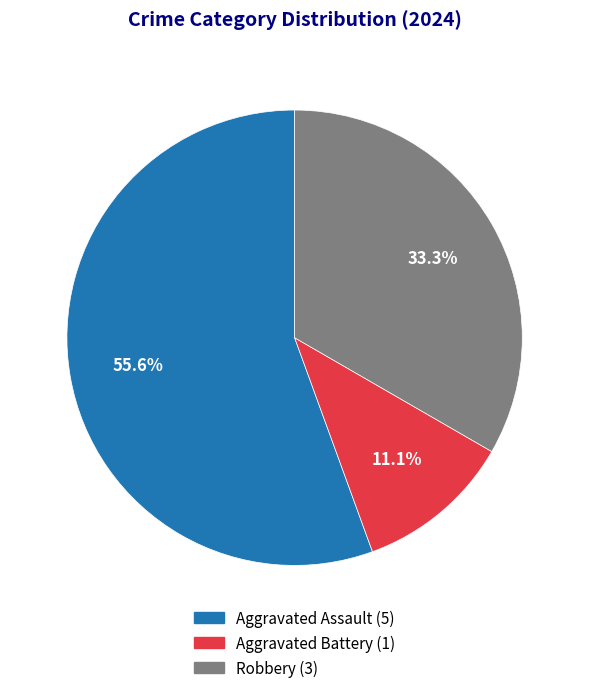

Approximately how many times larger is the value at Robbery compared to Aggravated Assault?

0.6